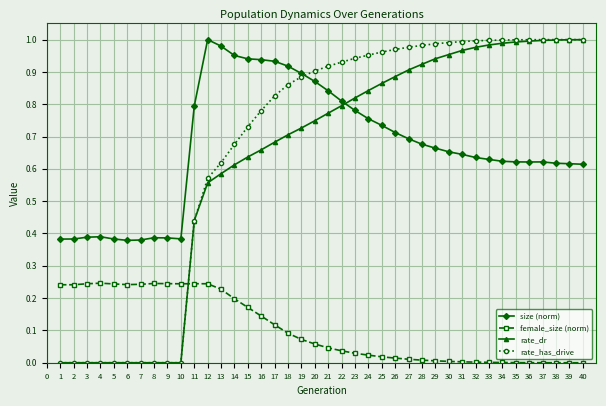

True or false: female_size (norm) has a value of 0.2 at 4.

True